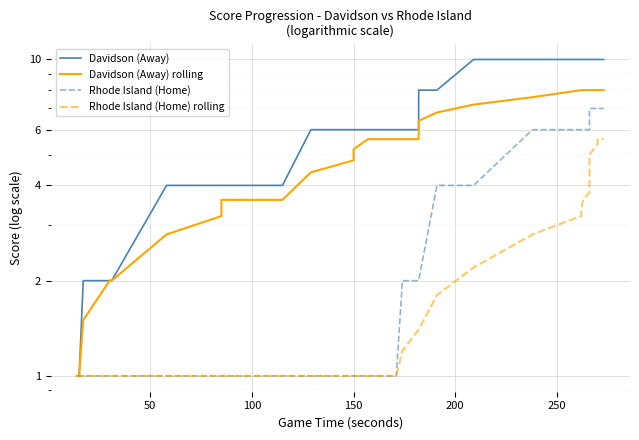

True or false: Rhode Island (Home) rolling and Davidson (Away) intersect in this chart.

False